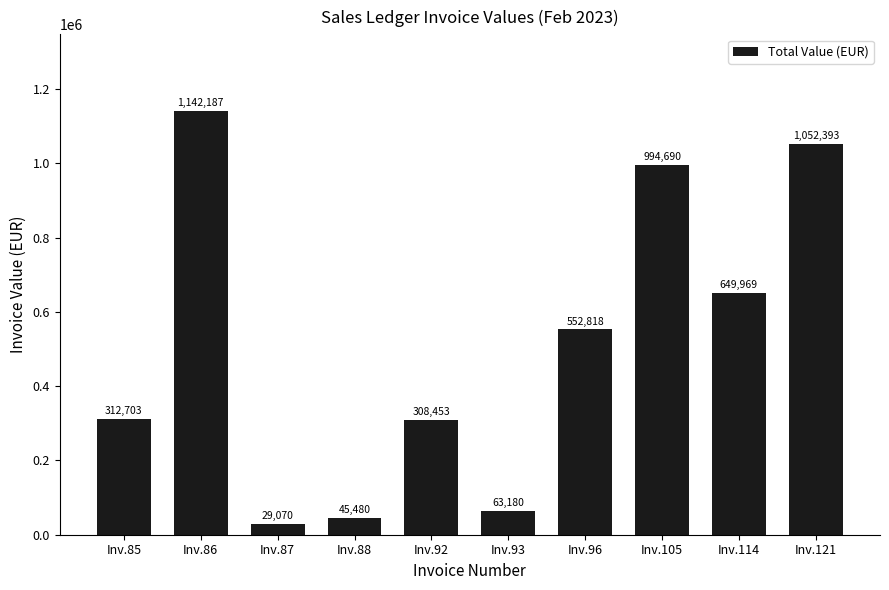

What is the change in value from Inv.92 to Inv.96?

+244365.1